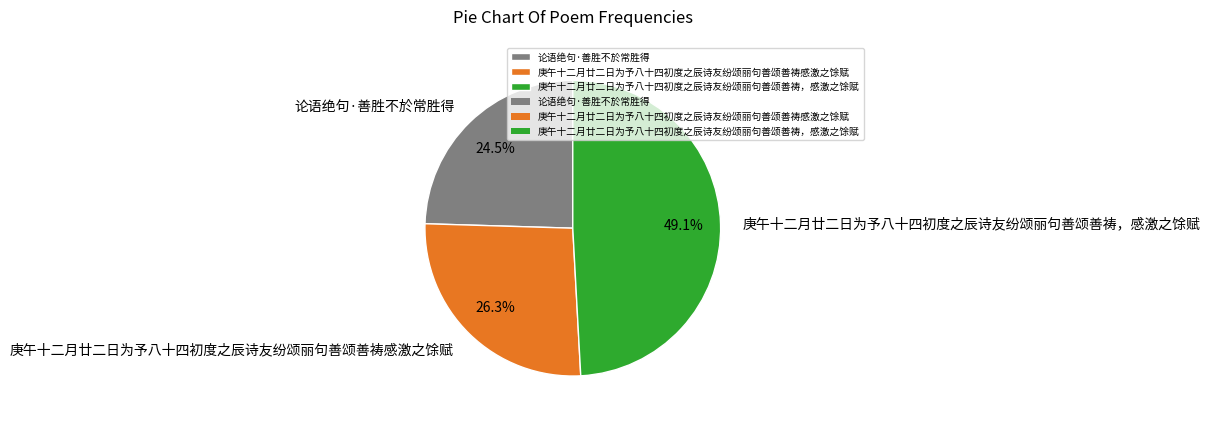

Count the number of slices in the pie.

3